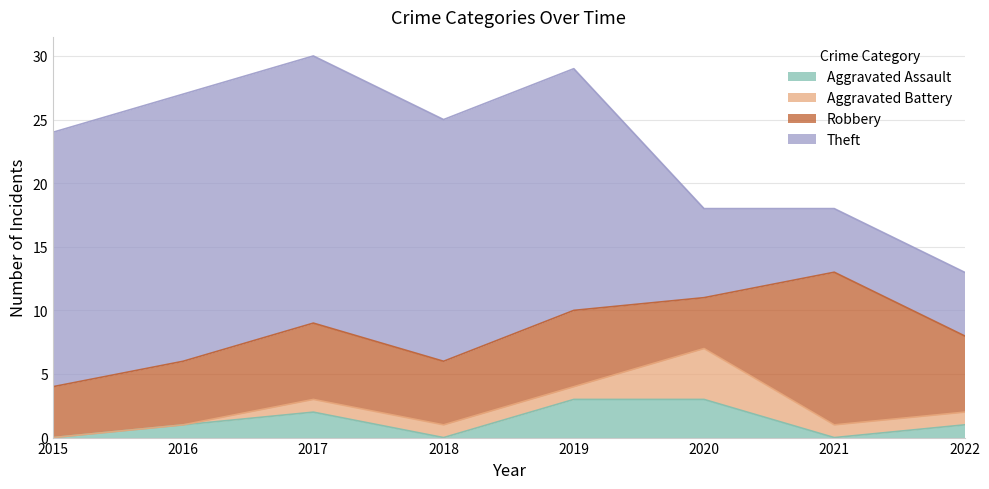

What is the difference between the second highest and minimum values in the Aggravated Battery series?

1